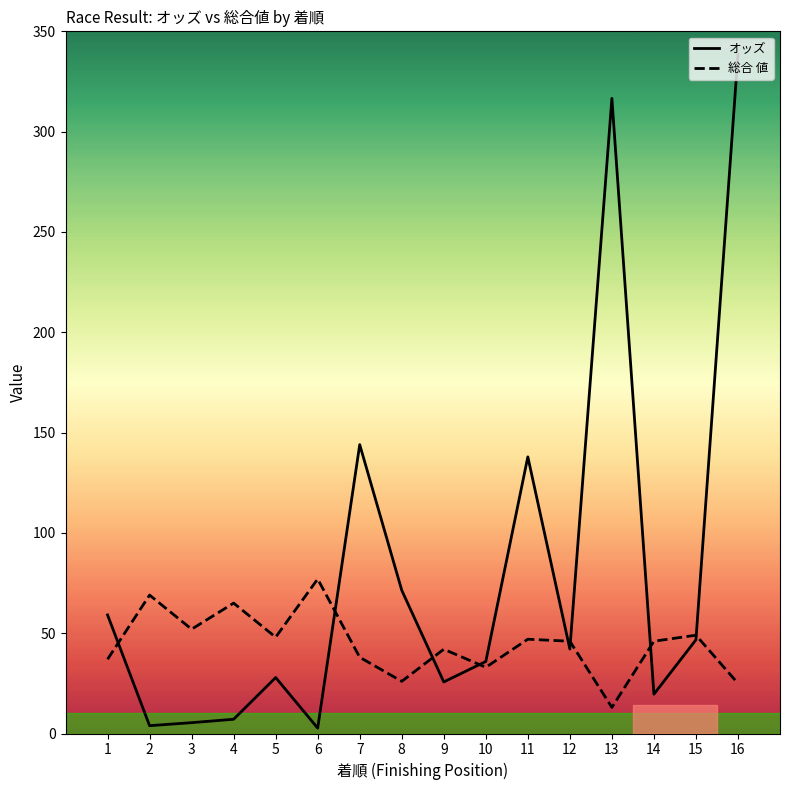

True or false: オッズ has a value of 74.1 at 7.

False